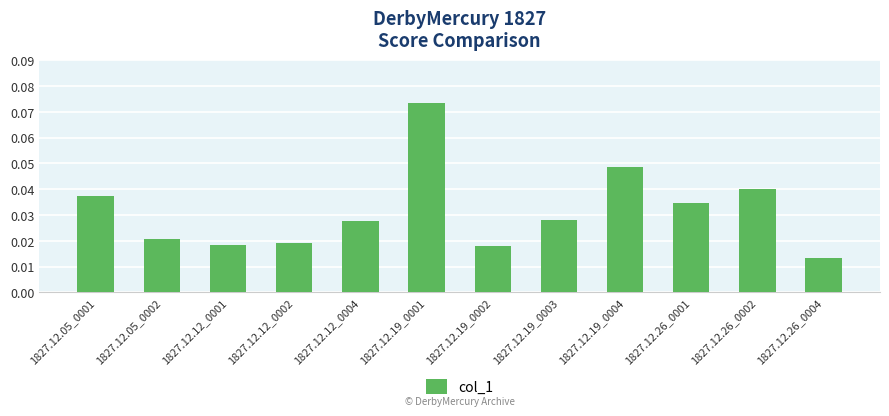

What is the label of the 6th bar from the left?

1827.12.19_0001